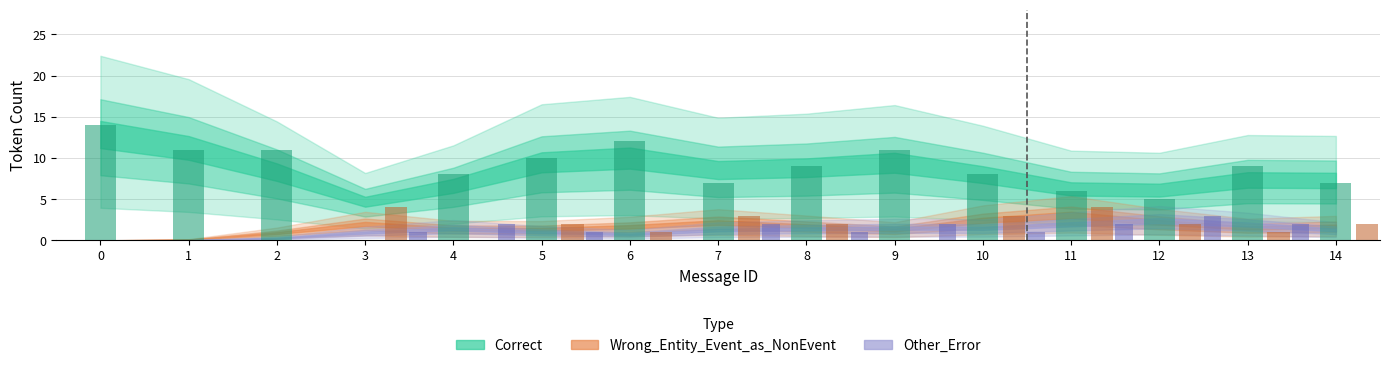

Where is Other_Error nearest to the value 1?

4